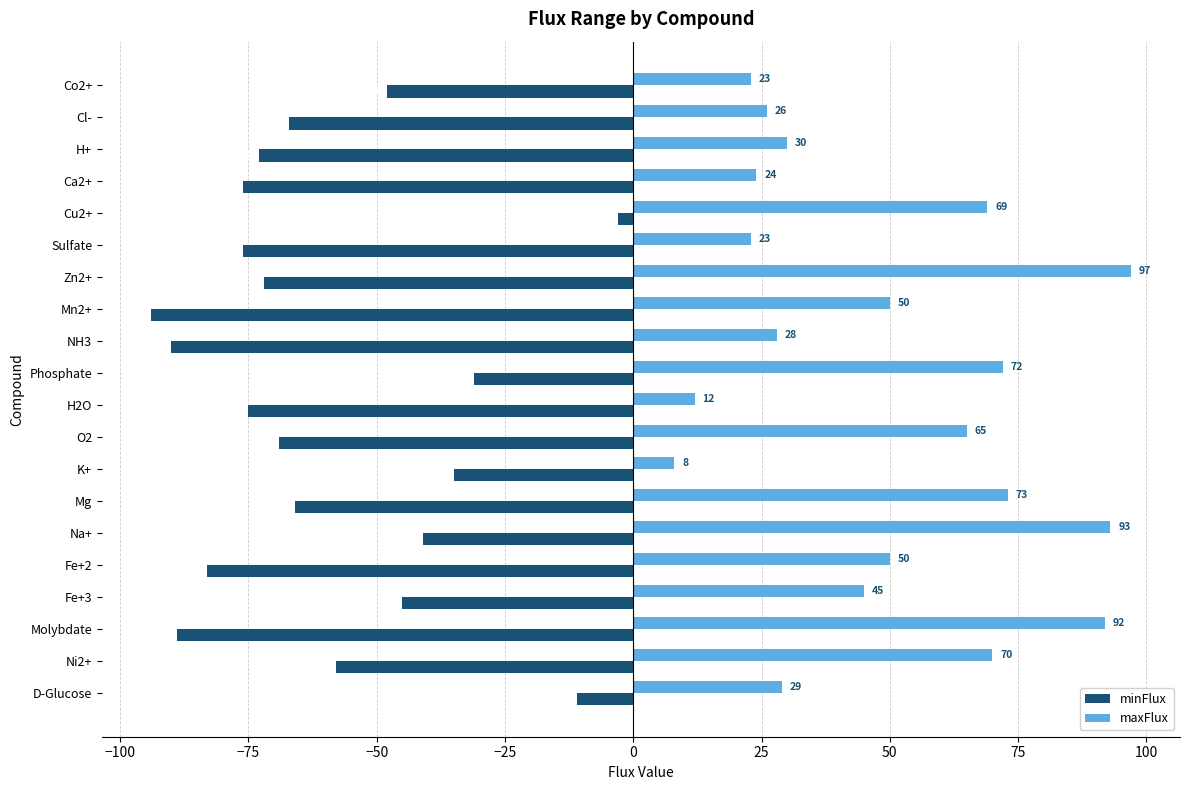

Which series has the largest range (max minus min)?

minFlux